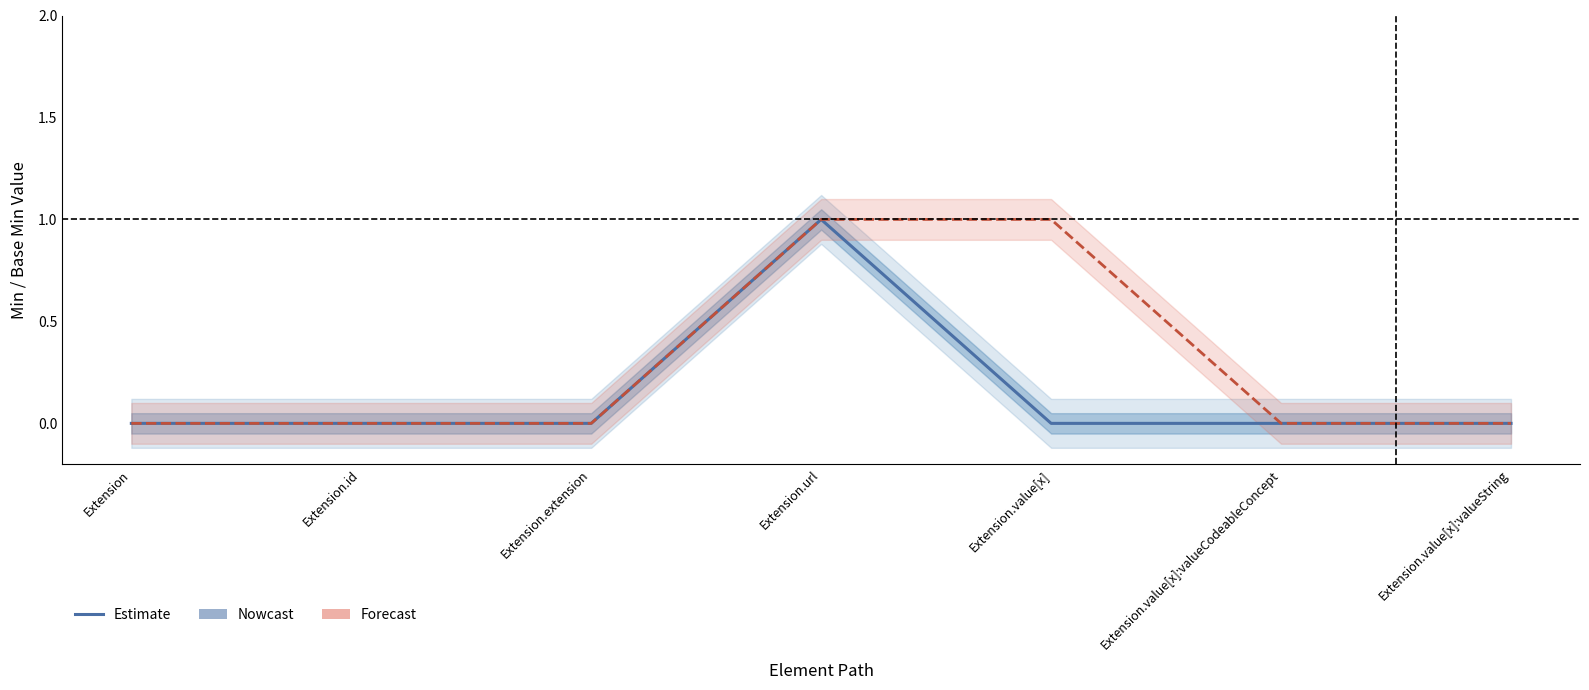

True or false: Base Min has more than 2 points higher than both neighbors.

False